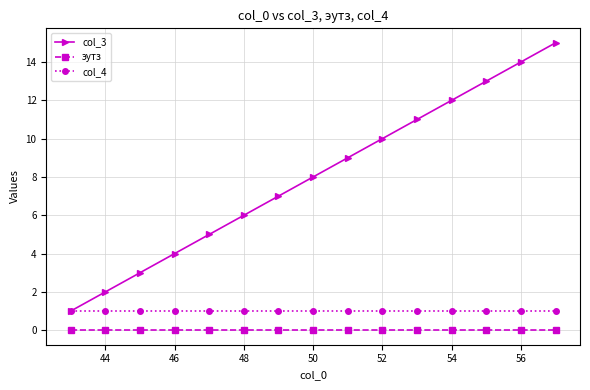

True or false: эутз and col_3 intersect in this chart.

False